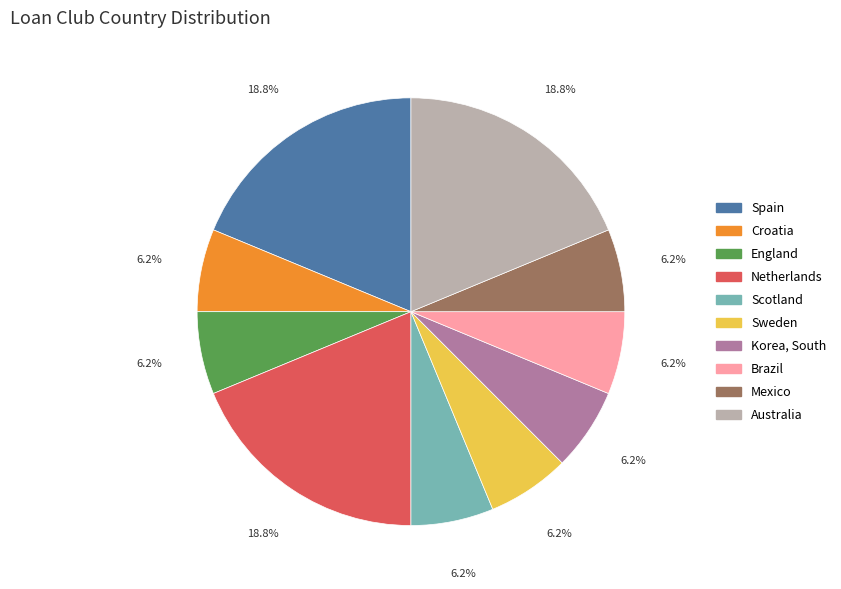

Is there a majority slice in this chart?

No